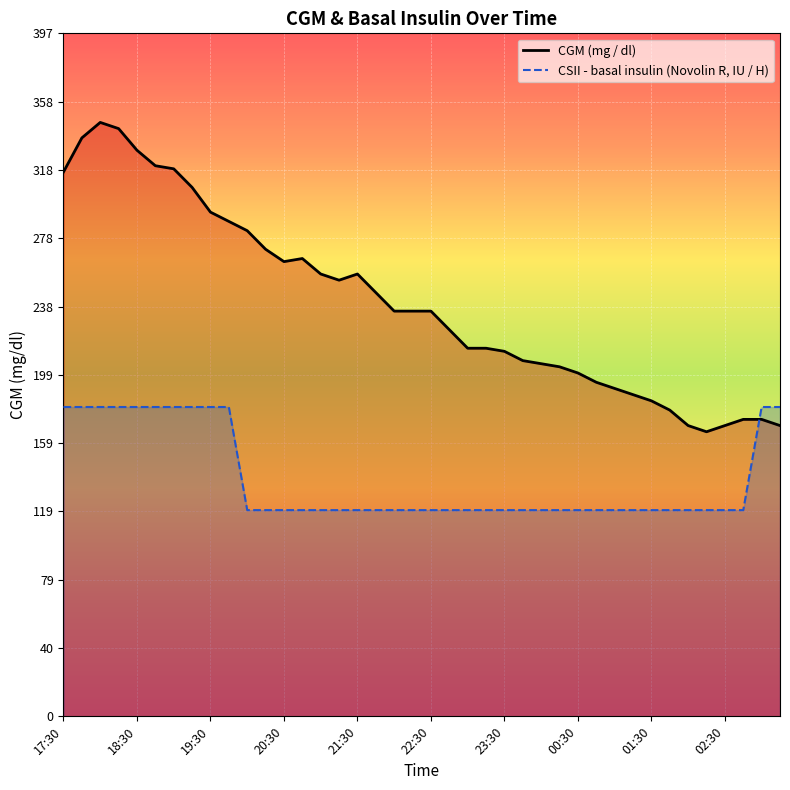

List the series in order of their overall mean, highest first.

CGM (mg / dl), CSII - basal insulin (Novolin R, IU / H)